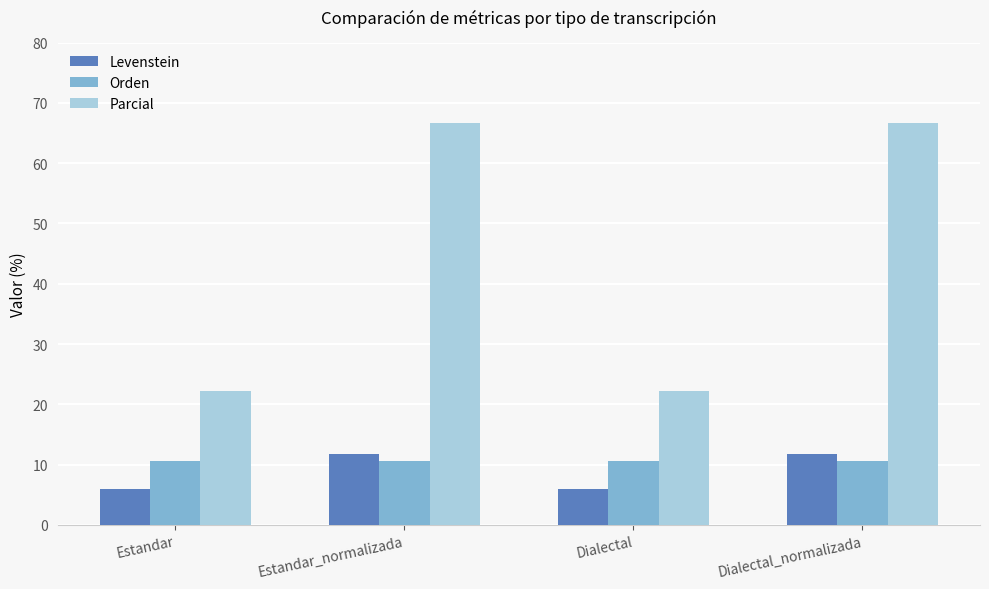

What is the lowest value of the Levenstein series?

5.9